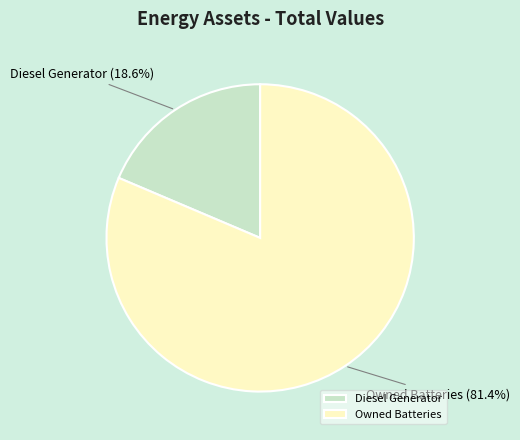

Which slice is the smallest?

Diesel Generator